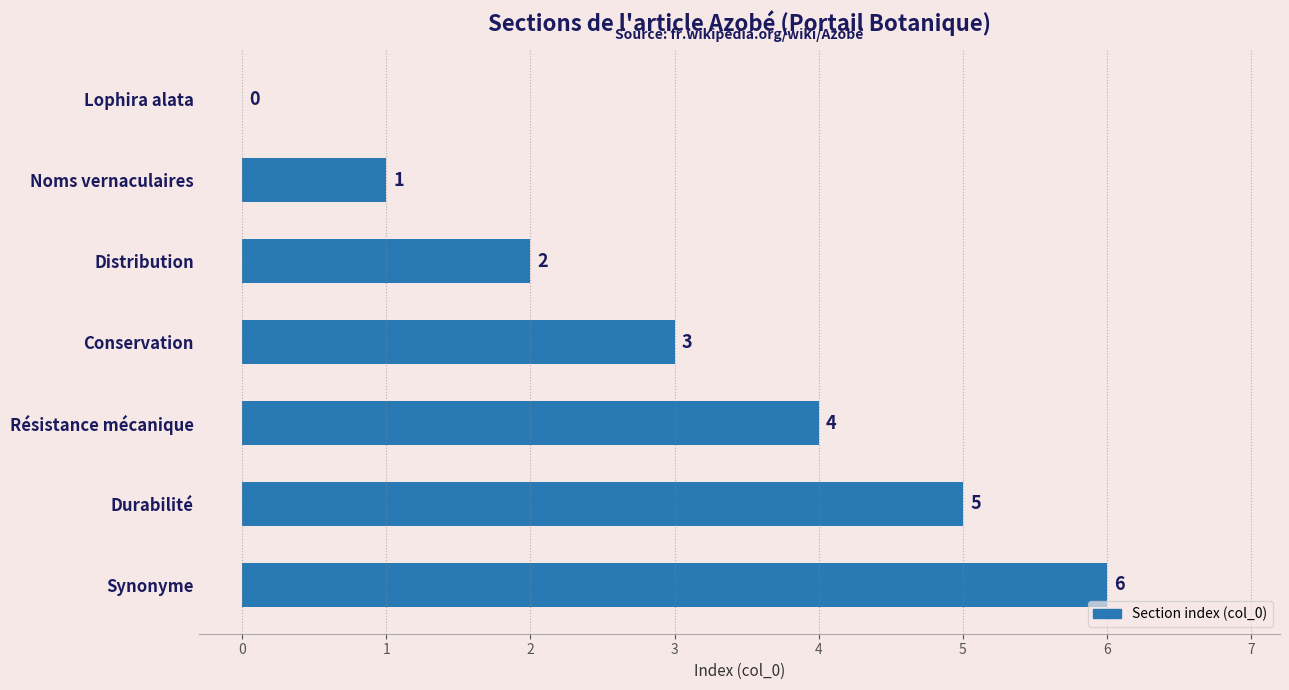

The chart shows a value of 4 at Résistance mécanique. True or false?

True